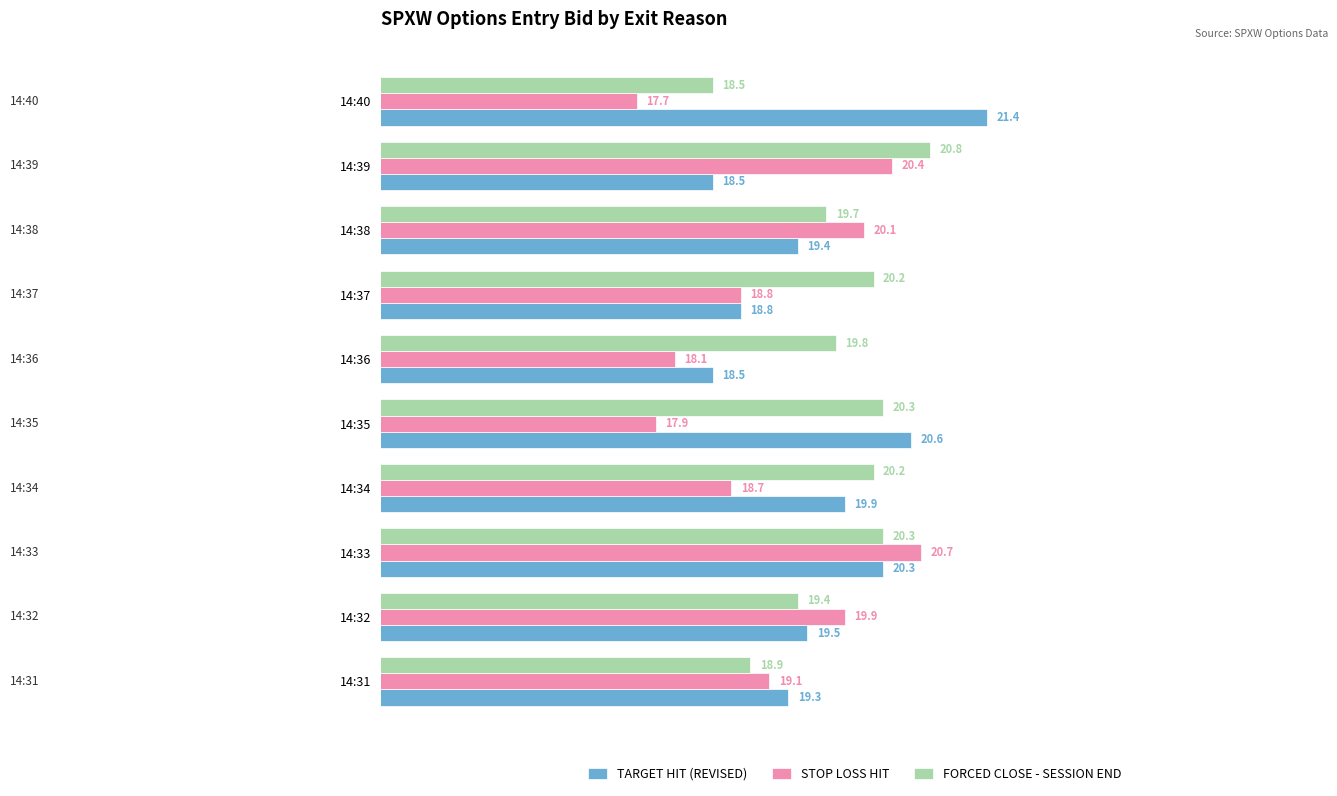

The STOP LOSS HIT series shows 20.1 at 14:38. True or false?

True